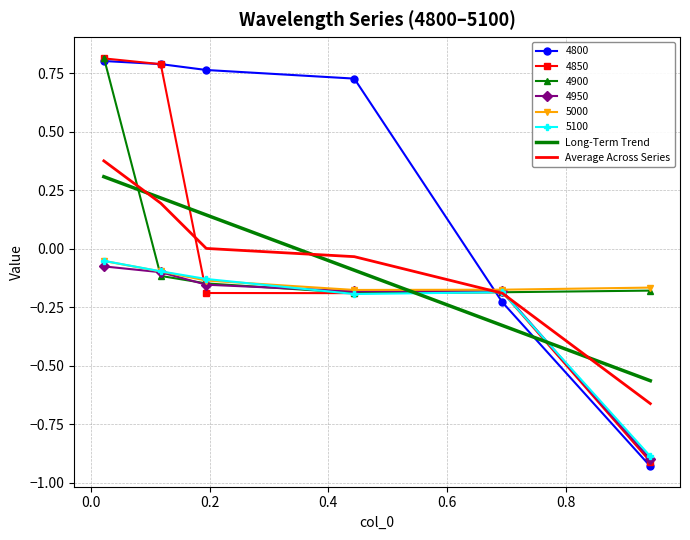

What is the sum of the 4850 values at 0.0 and 0.8?

-0.1